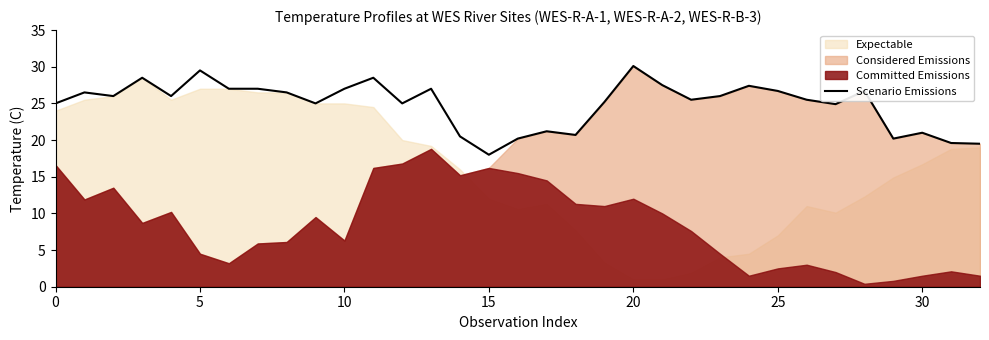

At which label does Scenario Emissions reach its minimum?

15